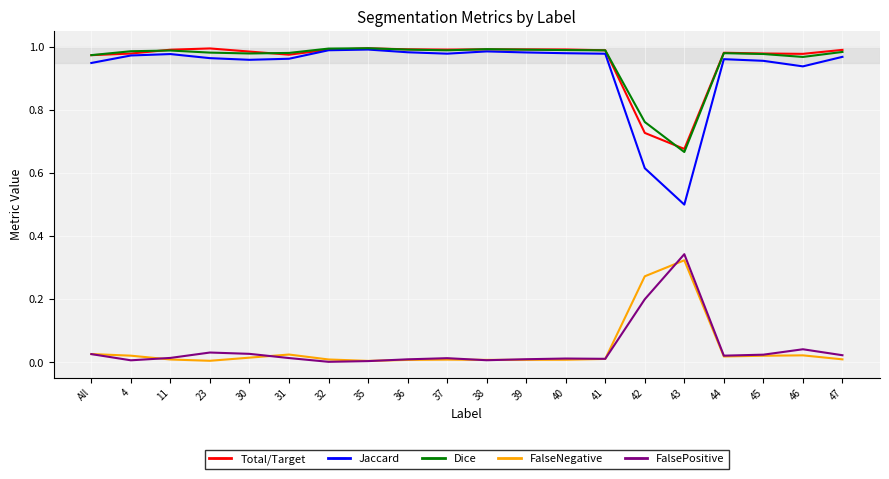

True or false: Total/Target and FalseNegative cross at least once.

False